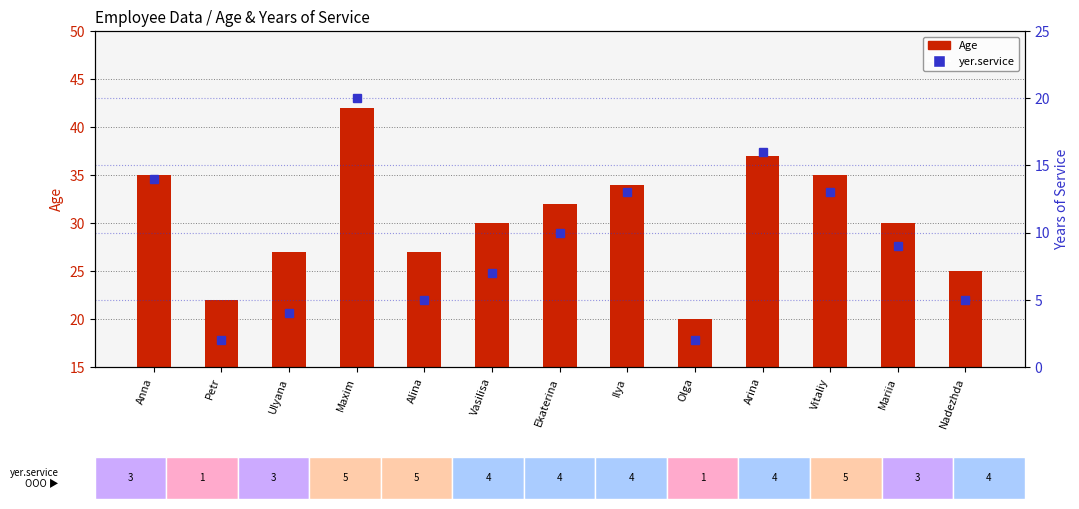

Between Ulyana and Ekaterina, which is larger?

Ekaterina